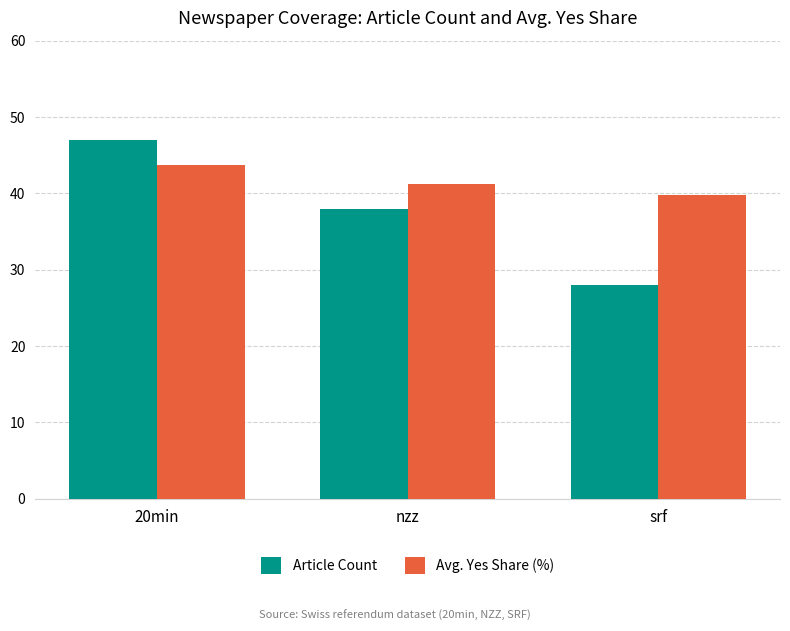

What is the sum of the Article Count values at nzz and 20min?

85.0